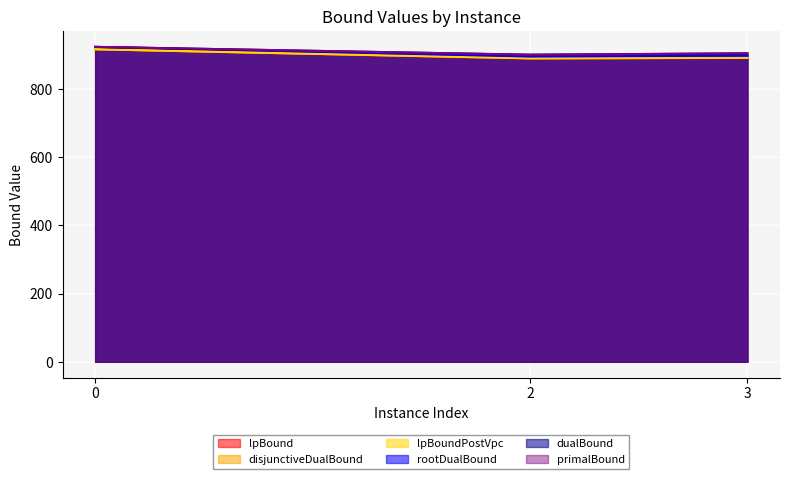

Is the value of disjunctiveDualBound at 2 greater than the value of rootDualBound at 0?

No